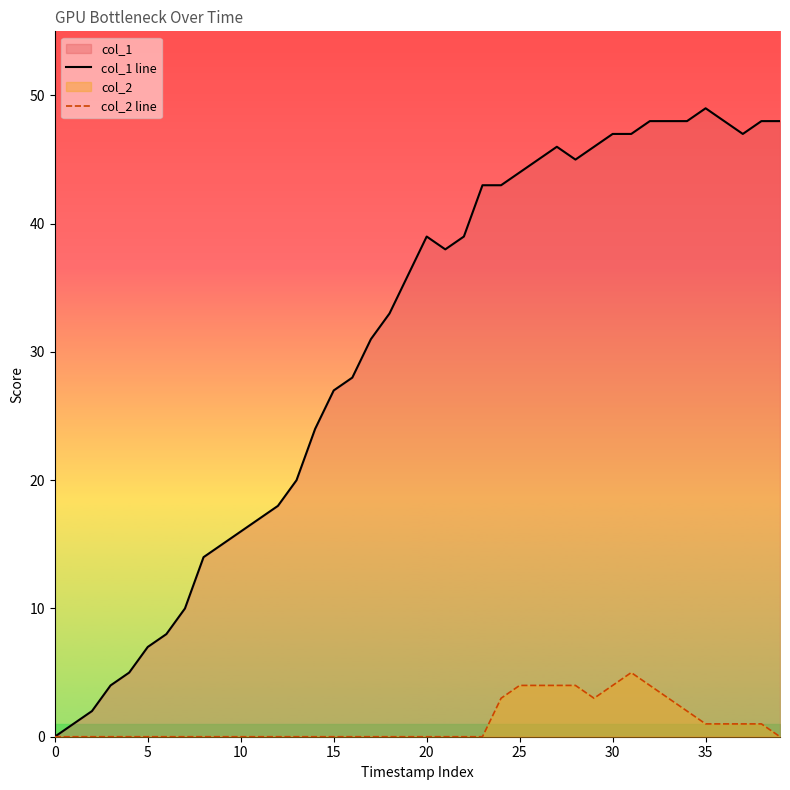

Does the chart have visible grid lines?

No